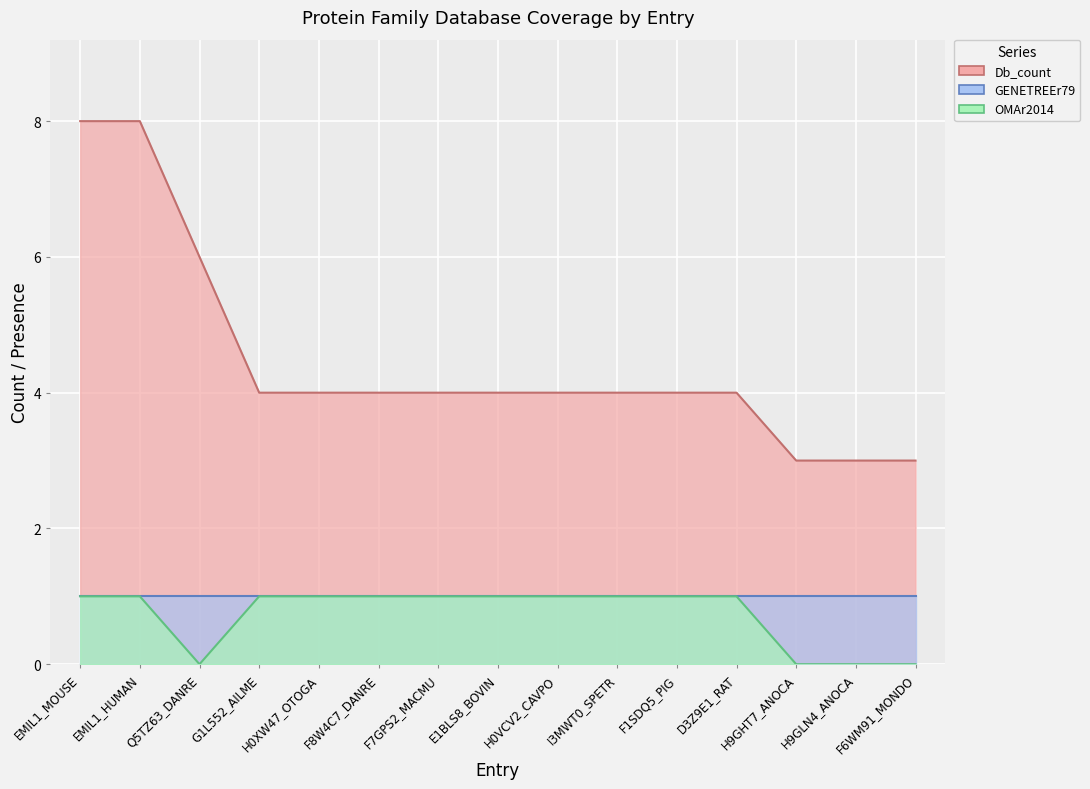

True or false: Db_count and OMAr2014 cross at least once.

False